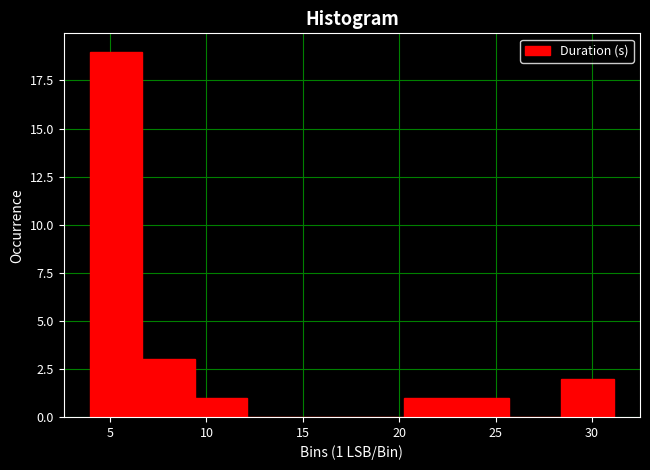

Over which range of the x-axis is the bar tallest?

4.0 to 6.5